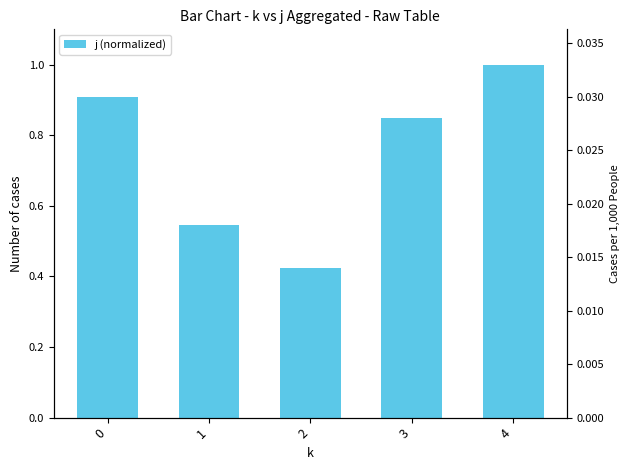

What is the value of the 2nd bar from the left?

0.5